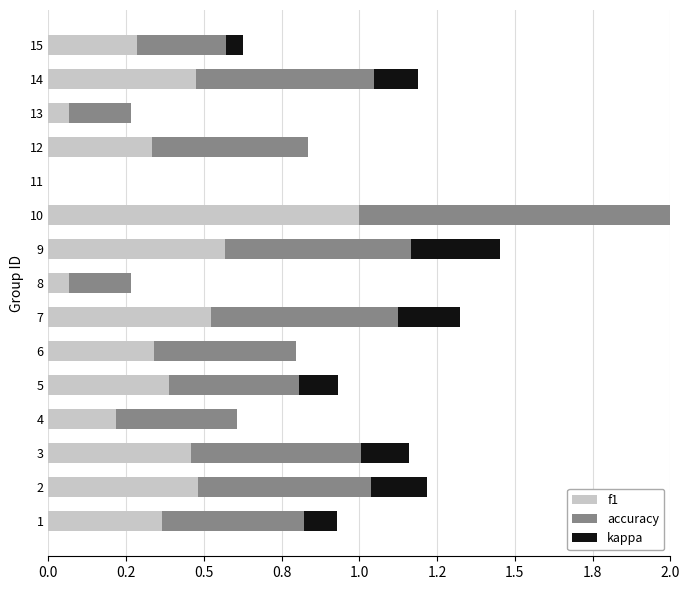

Which series has the largest range (max minus min)?

f1